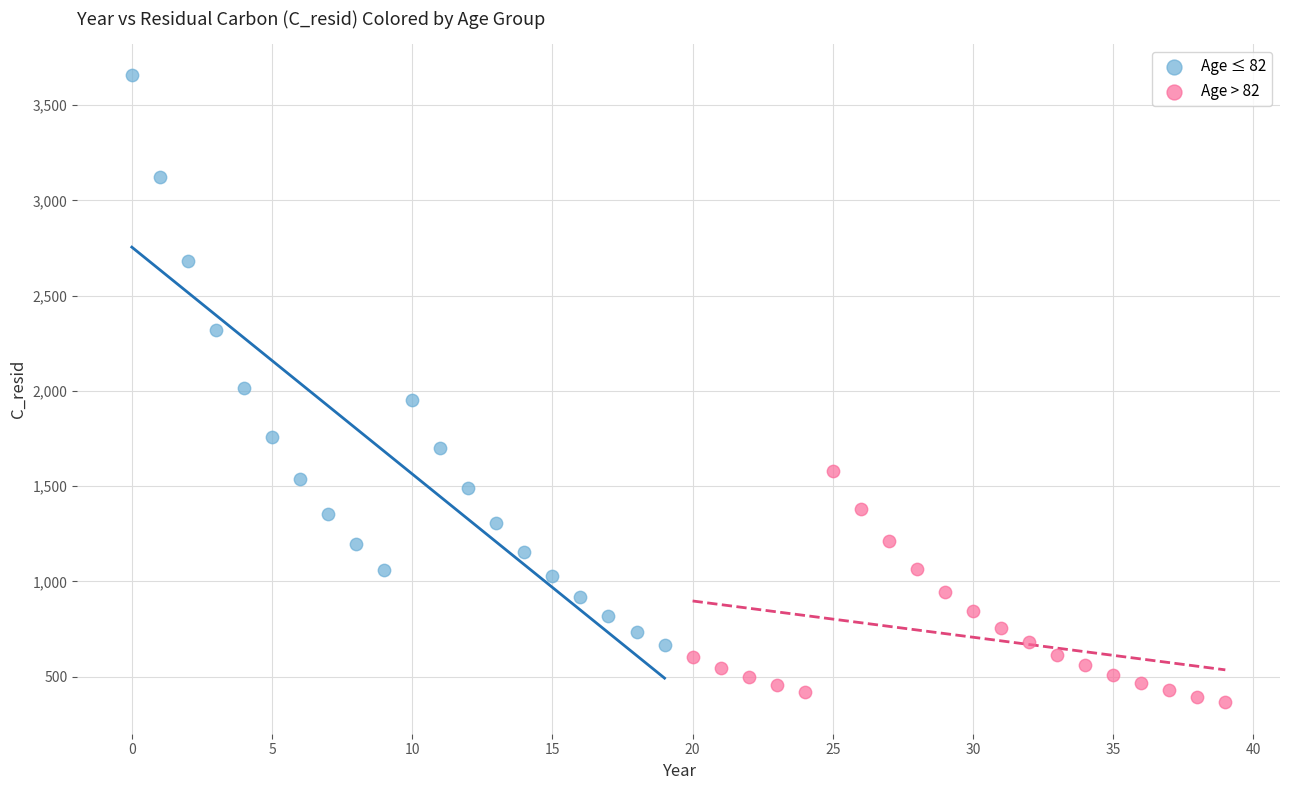

Which series reaches the minimum Y coordinate?

Age > 82